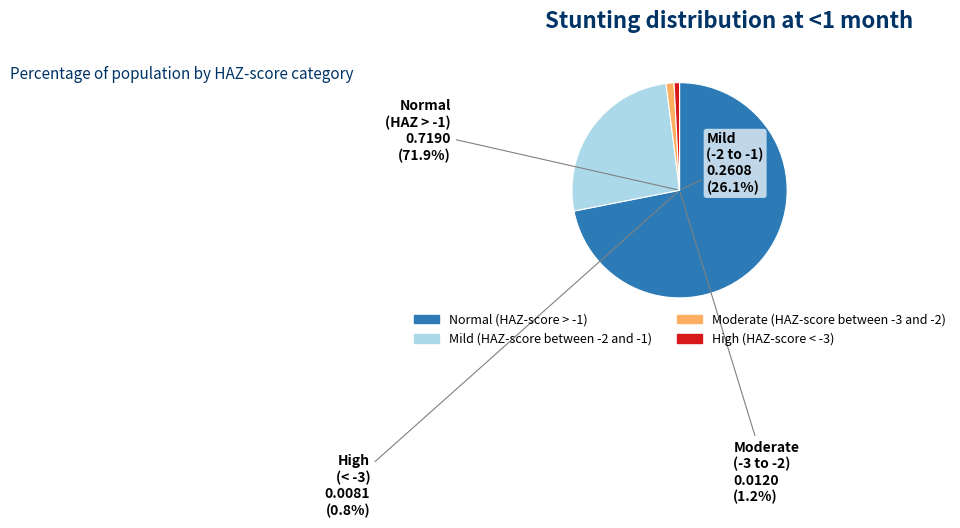

What percentage is the Normal (HAZ-score > -1) slice, to the nearest percent?

72%